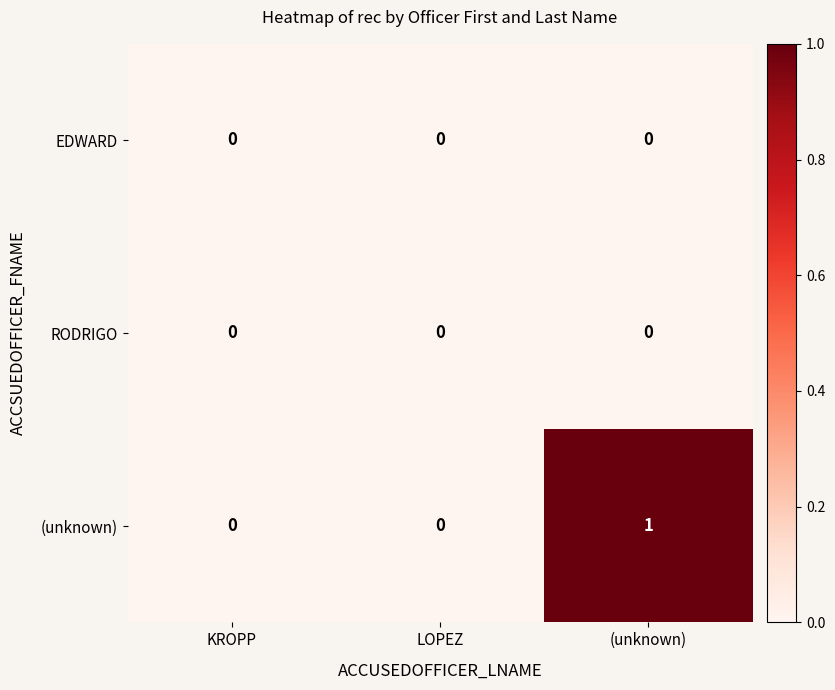

Which series has the largest total across all categories?

(unknown)